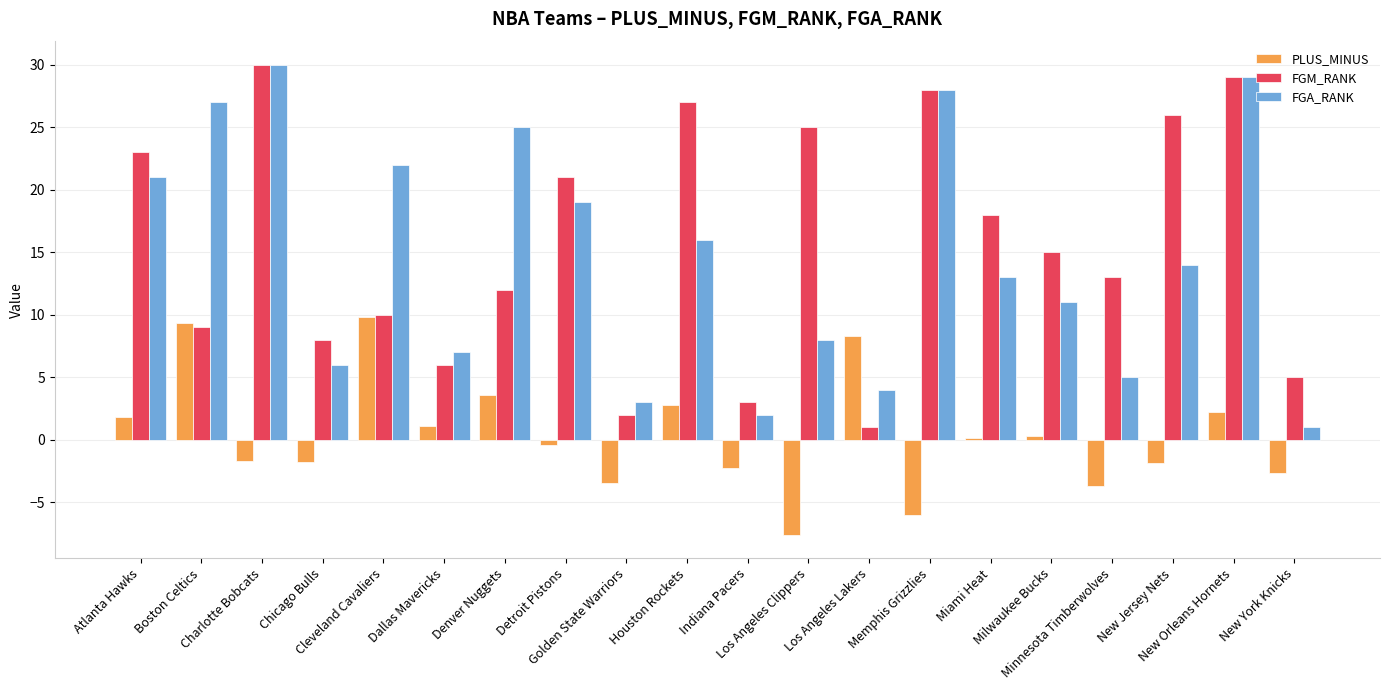

How many data points does each series have?

20